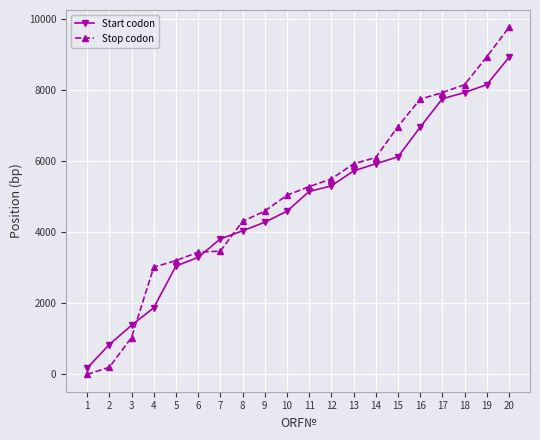

The value of Stop codon at 10 is 5044. True or false?

True